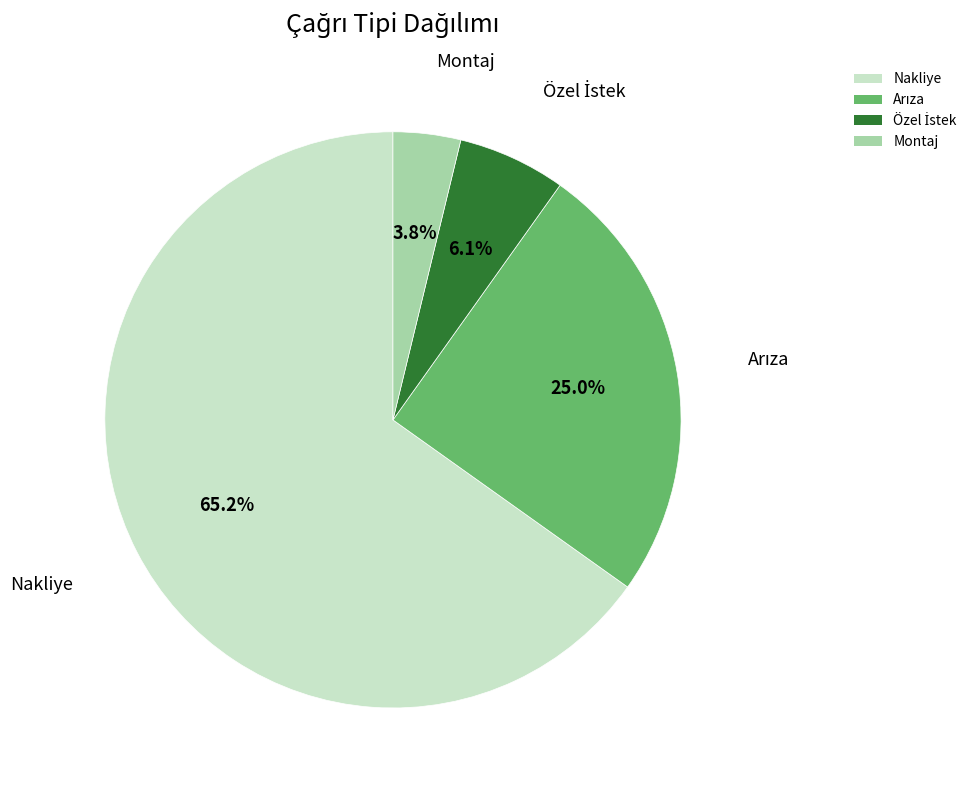

Is there any slice that represents more than half of the pie?

Yes